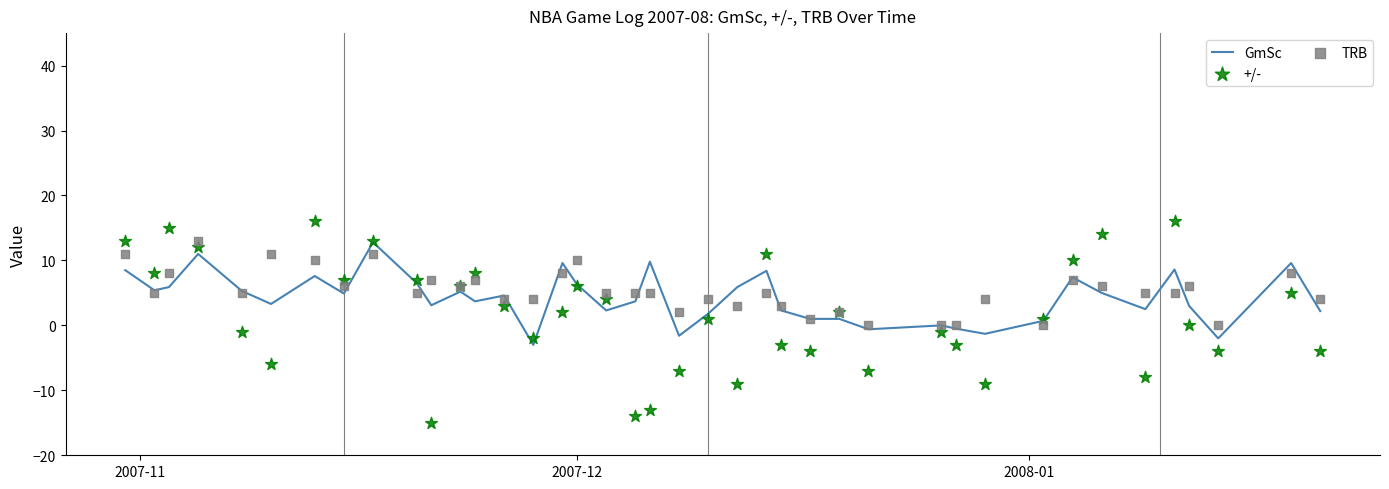

Which series reaches the maximum Y coordinate?

+/-